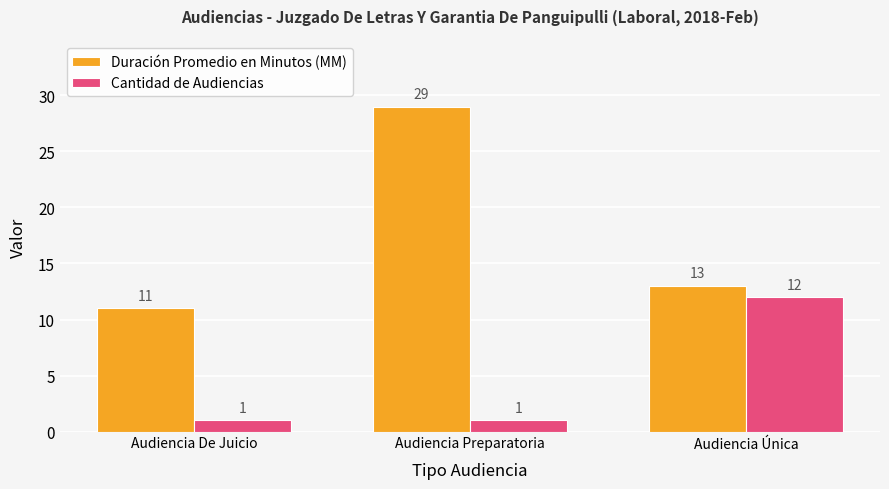

Rank the series by their maximum value, from highest to lowest.

Duración Promedio en Minutos (MM), Cantidad de Audiencias